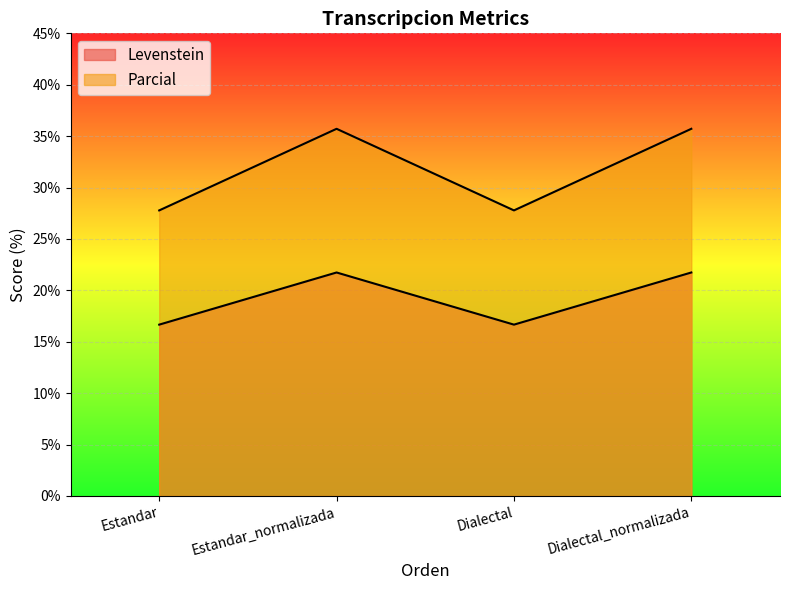

Reading right to left, transcribe all the data shown in this chart.

Levenstein: Dialectal_normalizada=21.7	Dialectal=16.7	Estandar_normalizada=21.7	Estandar=16.7
Parcial: Dialectal_normalizada=35.7	Dialectal=27.8	Estandar_normalizada=35.7	Estandar=27.8